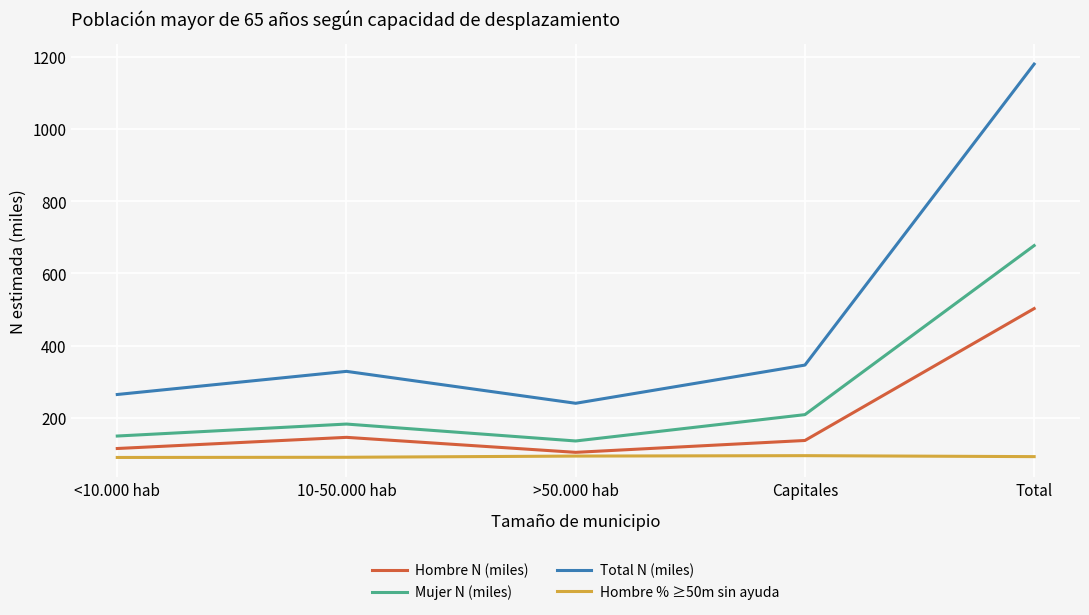

What value does the Mujer N (miles) series have at Capitales?

208.8